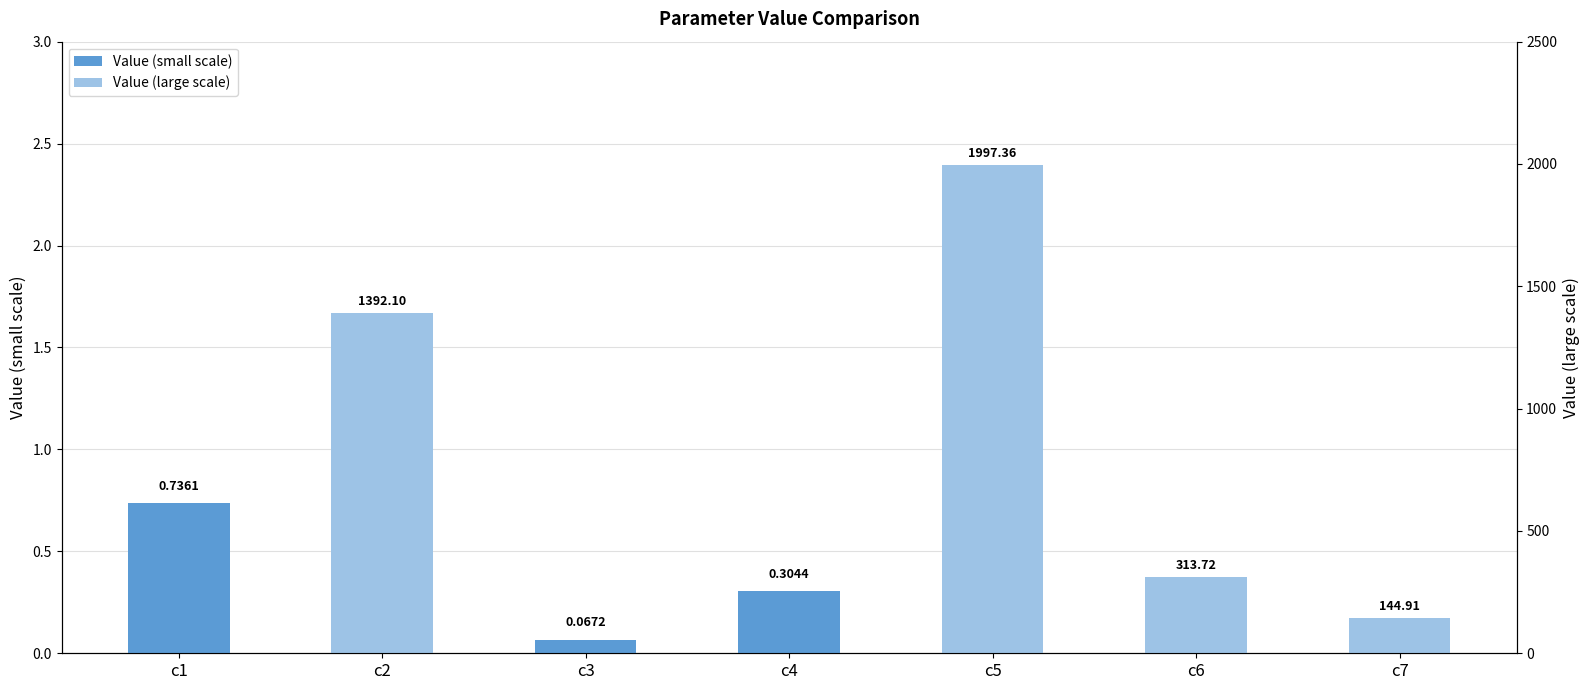

Read the Value (large scale) value at c7.

144.9